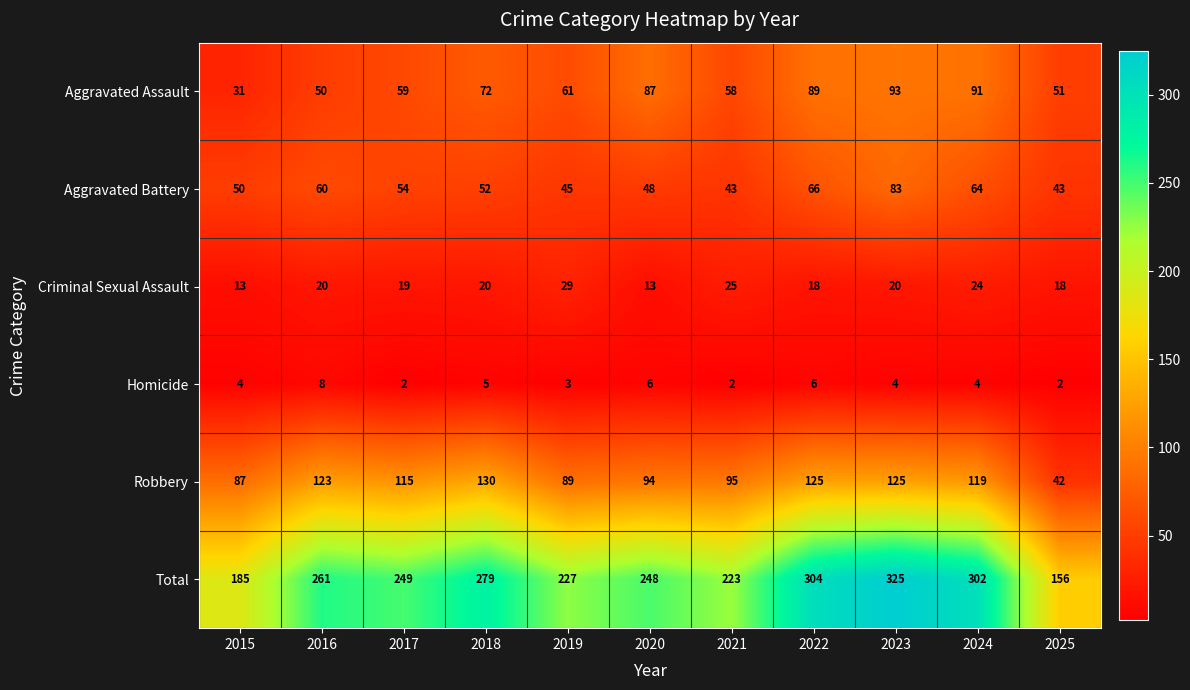

What is the highest value of the Aggravated Assault series?

93